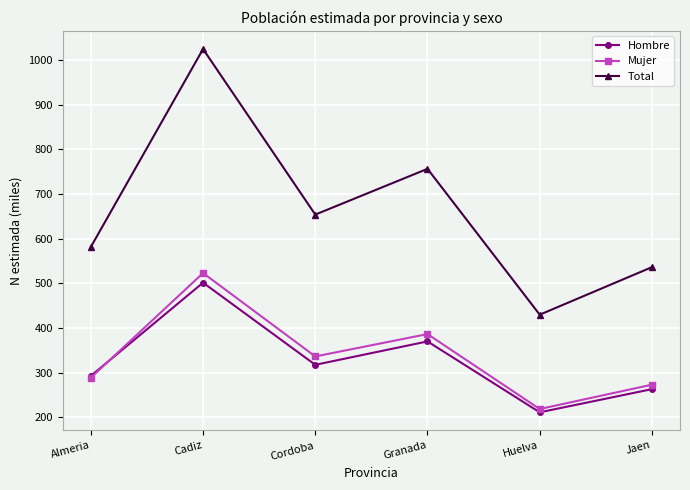

What is the greatest value displayed?

1024.6